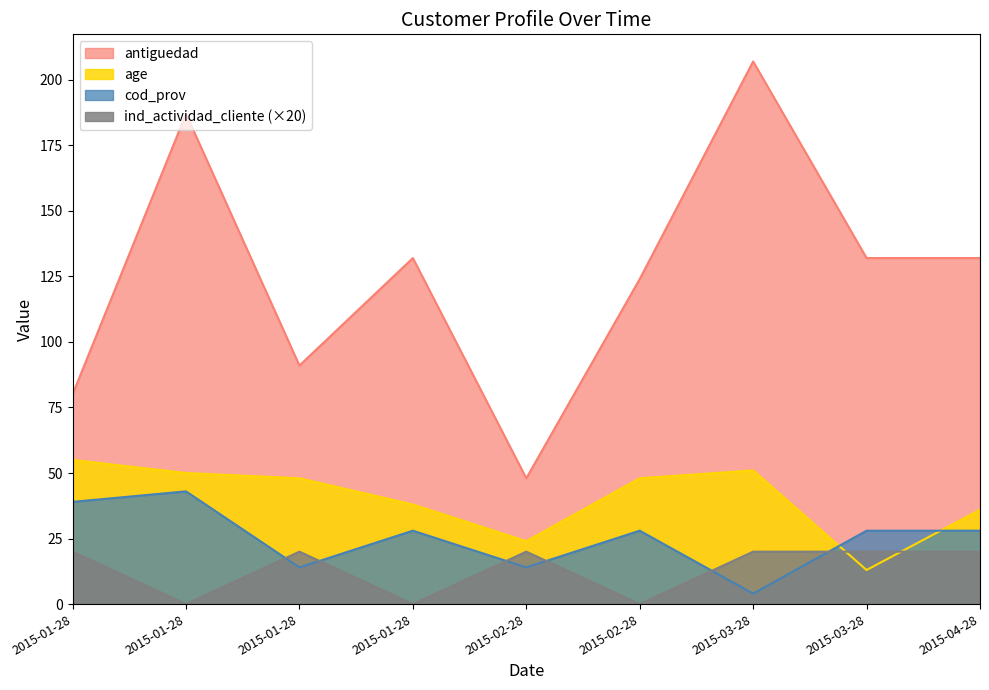

How many distinct data groups are displayed?

4